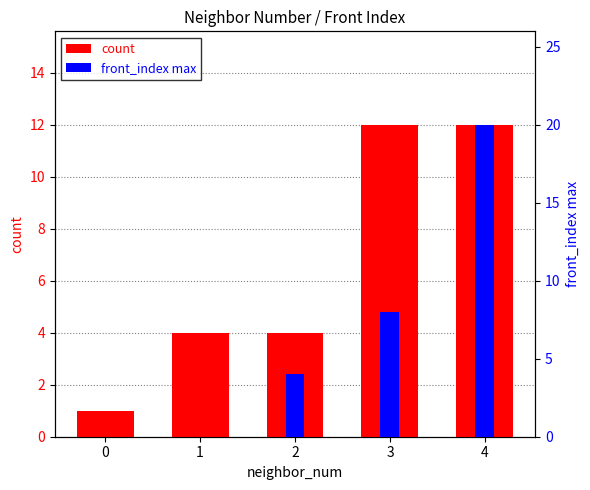

What is the difference between the second highest and second lowest values in the front_index max series?

8